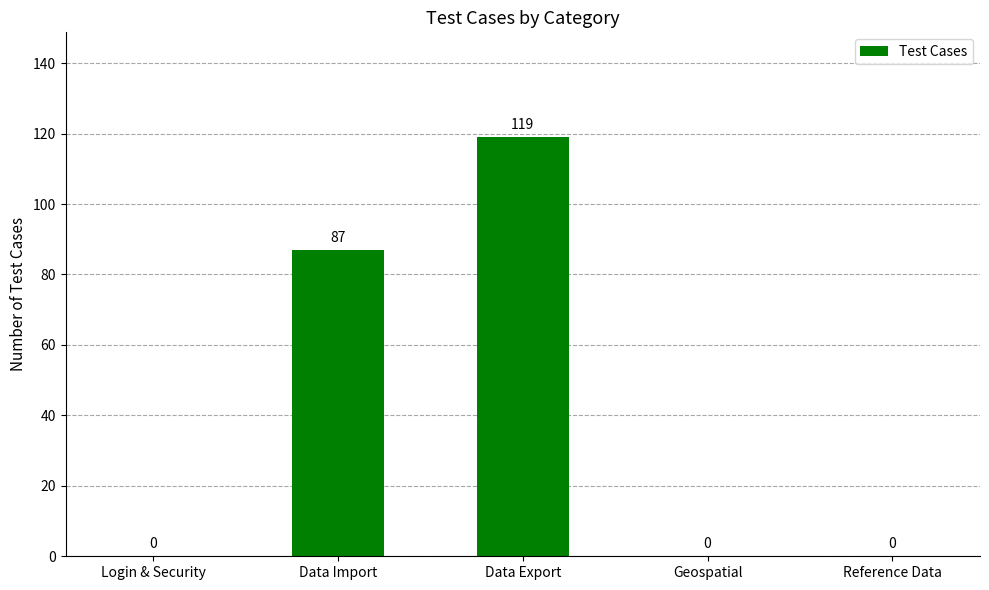

The chart shows a value of 119 at Data Export. True or false?

True